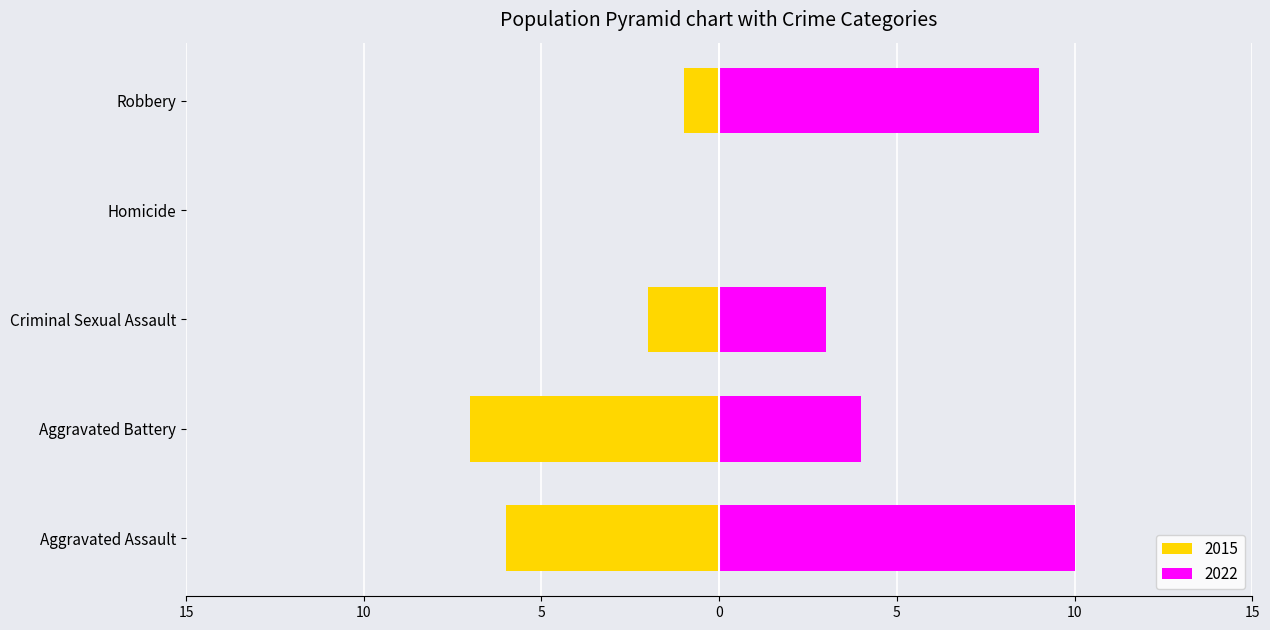

Rank the series by their average value, from highest to lowest.

2022, 2015